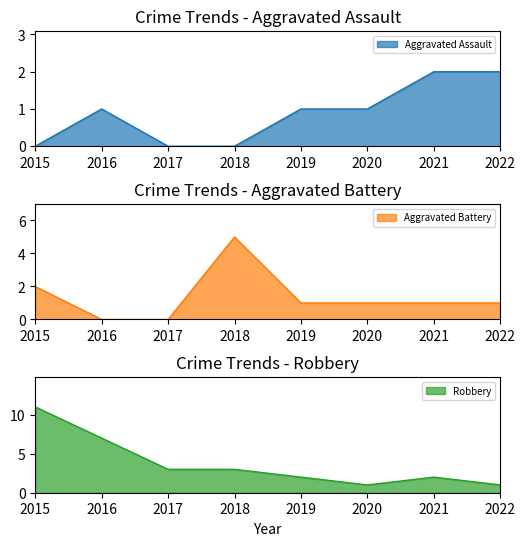

At which label does Robbery first exceed 3?

2015